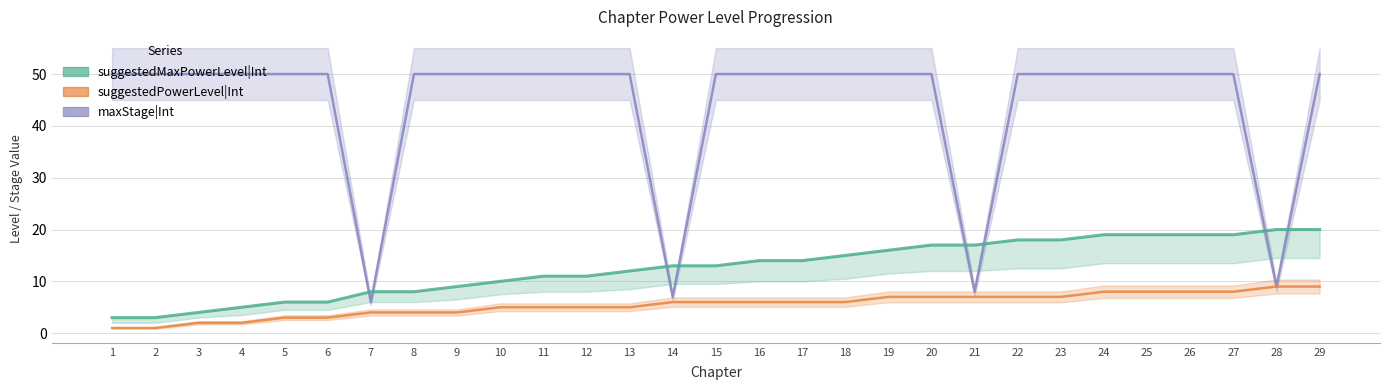

List the series in order of their peak value, highest first.

maxStage|Int, suggestedMaxPowerLevel|Int, suggestedPowerLevel|Int